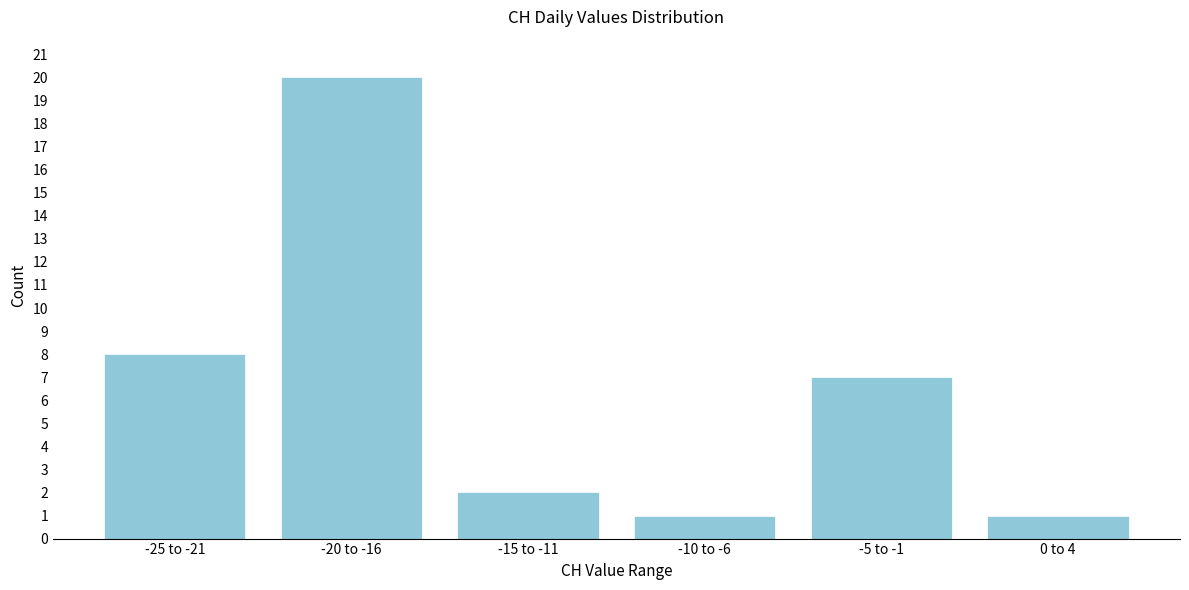

Reading left to right, list all the values displayed in this chart.

-25 to -21=8	-20 to -16=20	-15 to -11=2	-10 to -6=1	-5 to -1=7	0 to 4=1